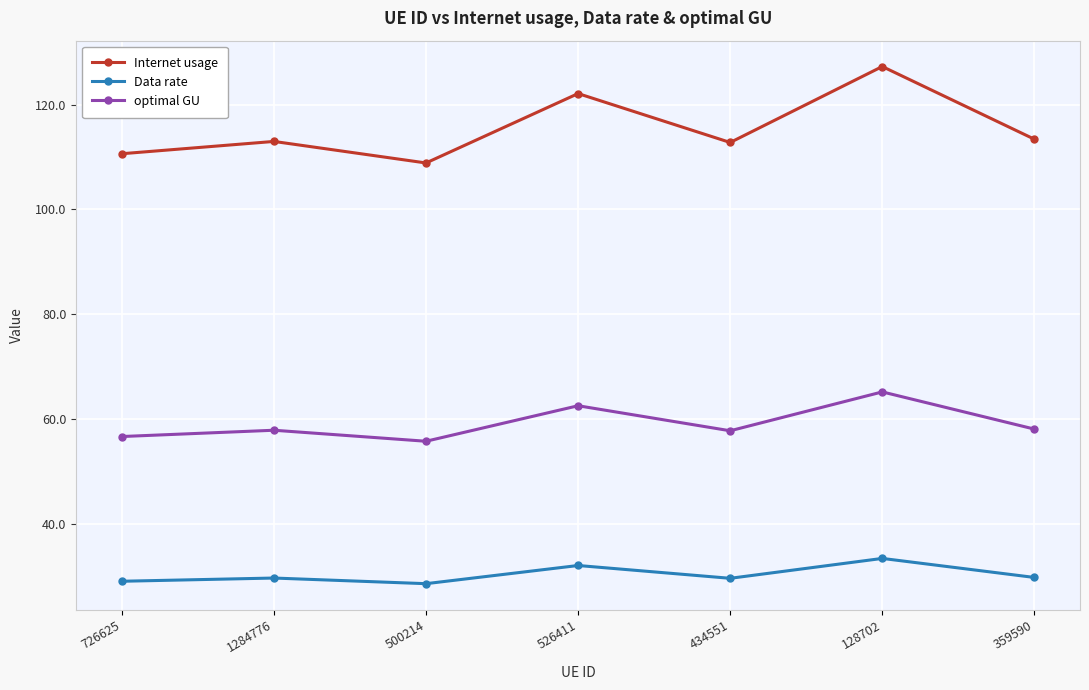

Which series has the largest total across all categories?

Internet usage